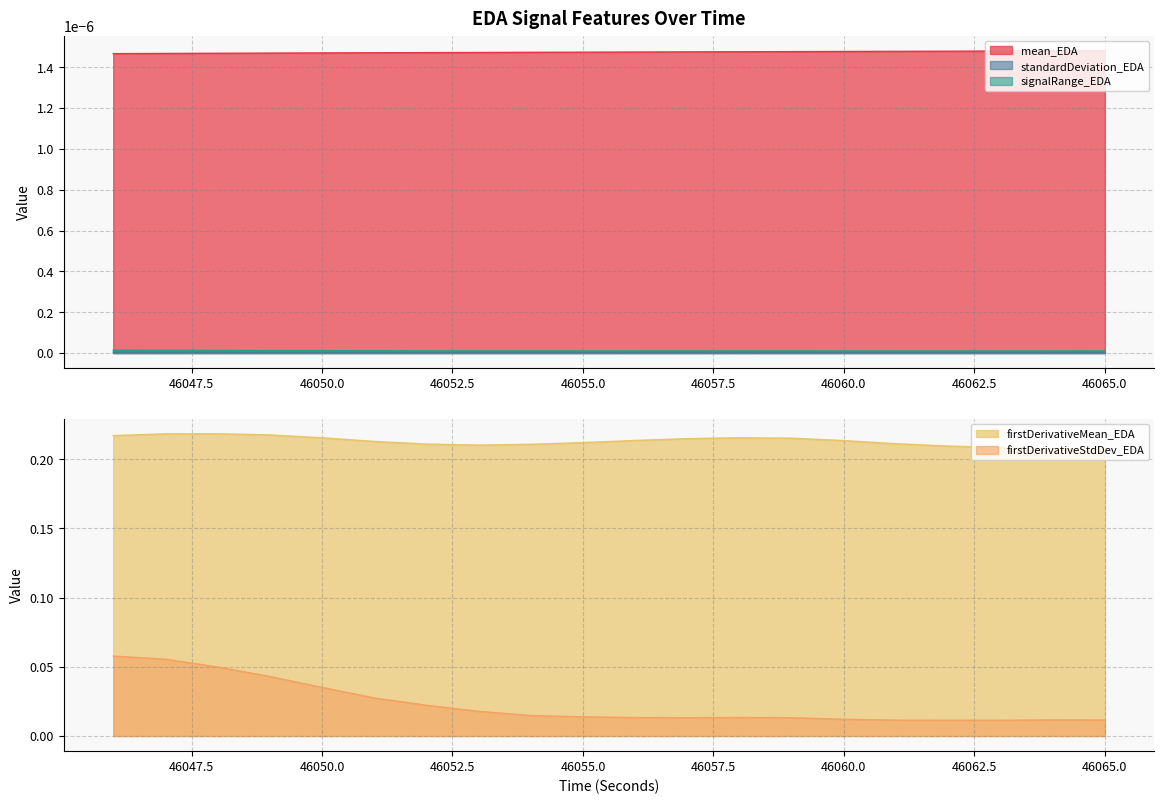

True or false: firstDerivativeMean_EDA has a value of 0.3 at 46064.

False